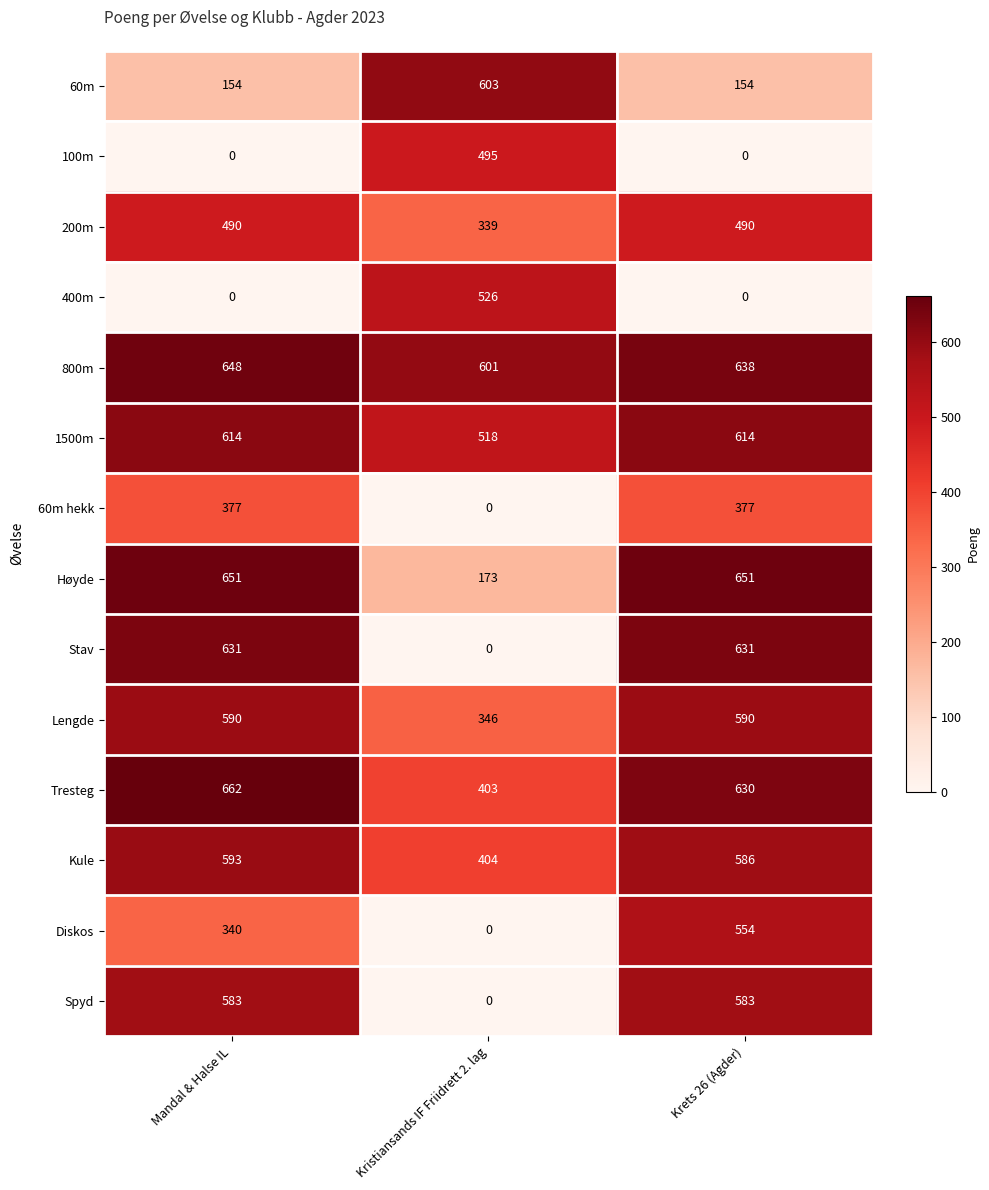

Rank the series by their maximum value, from lowest to highest.

60m hekk, 200m, 100m, 400m, Diskos, Spyd, Lengde, Kule, 60m, 1500m, Stav, 800m, Høyde, Tresteg